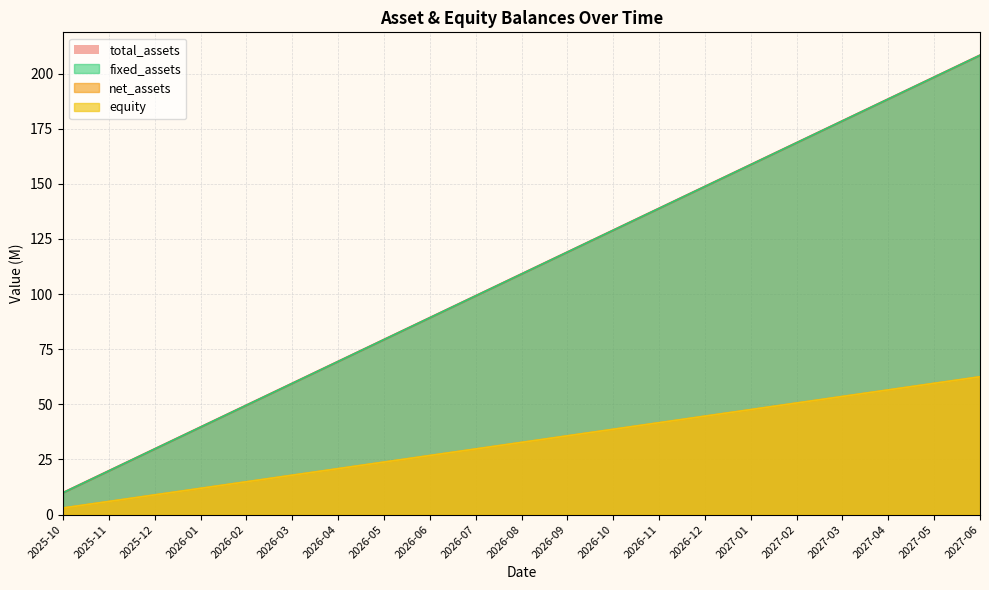

What is the label of the 13th point from the right?

2026-06